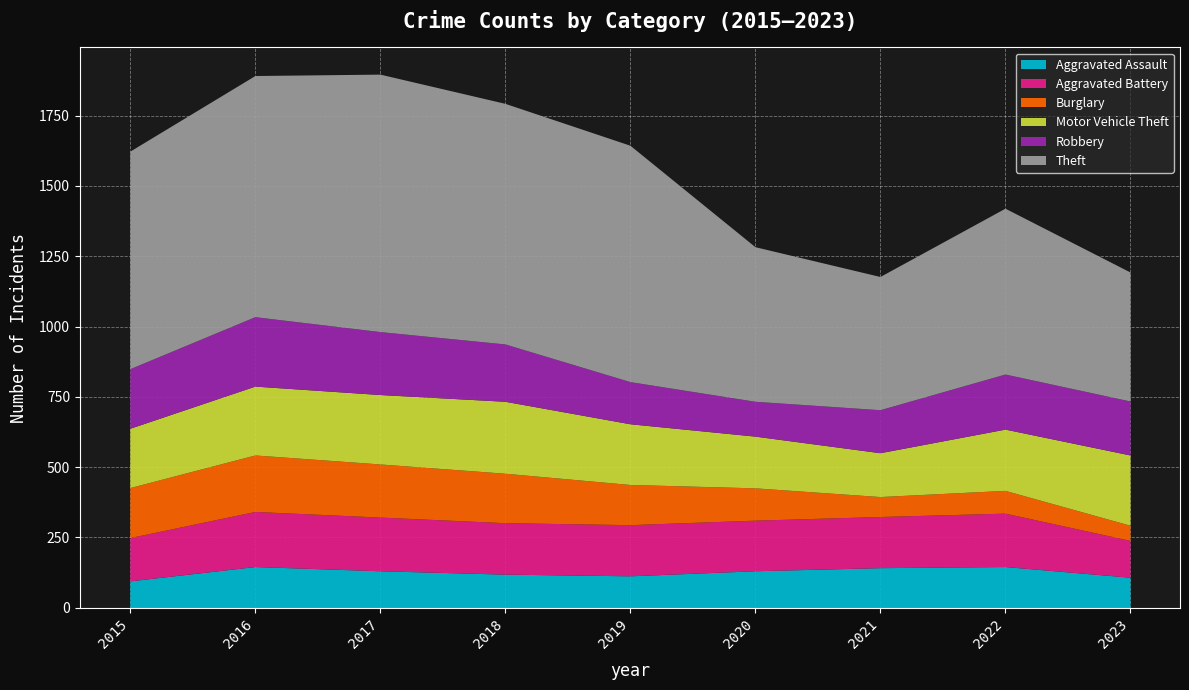

The Aggravated Assault series shows 83 at 2020. True or false?

False